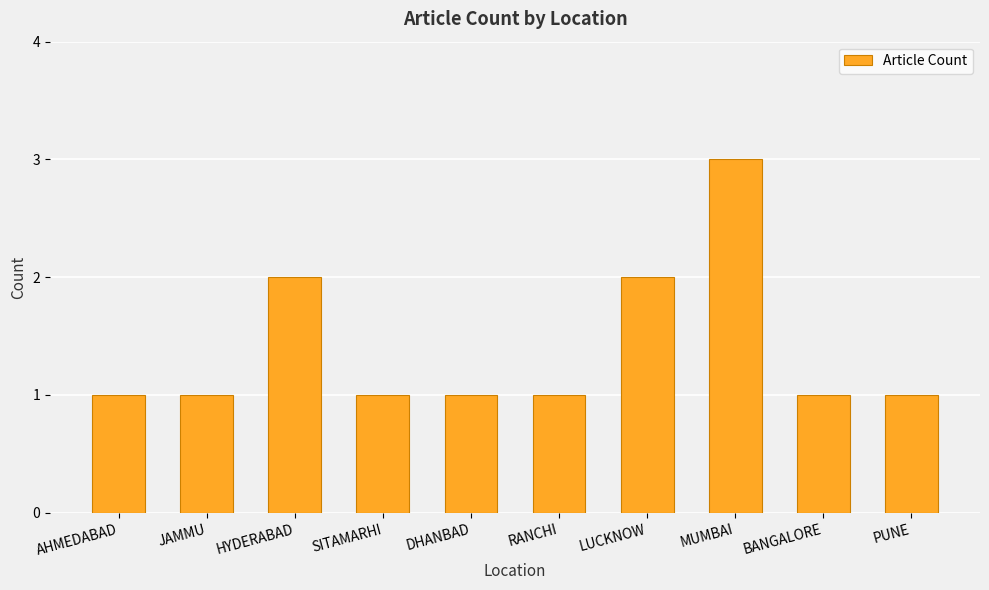

What is the approximate value at MUMBAI?

3